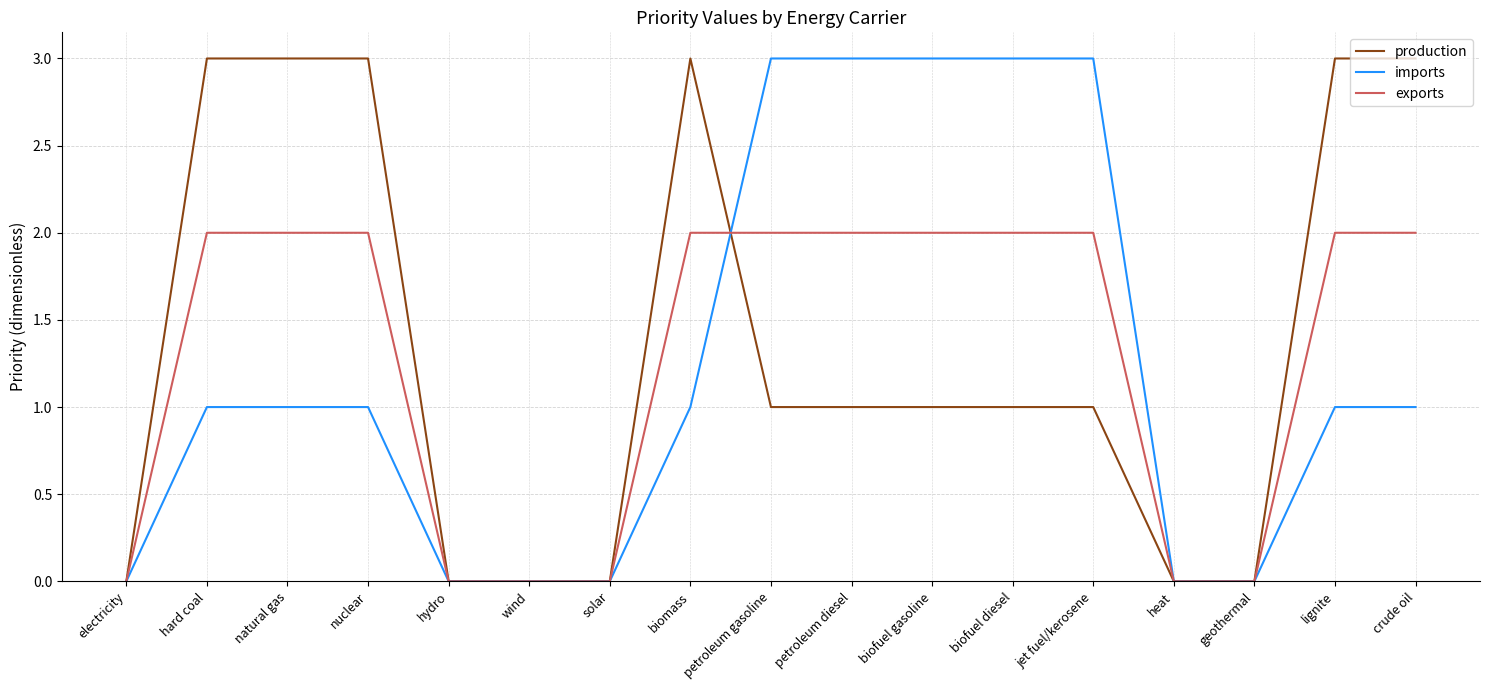

How many series are shown in this chart?

3